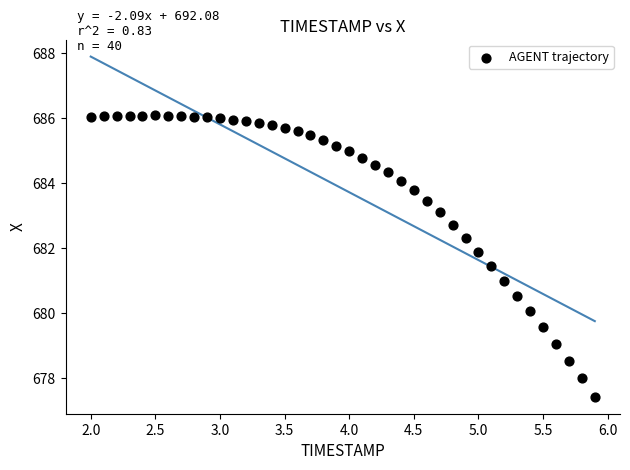

What is the range of Y values (max minus min)?

8.7